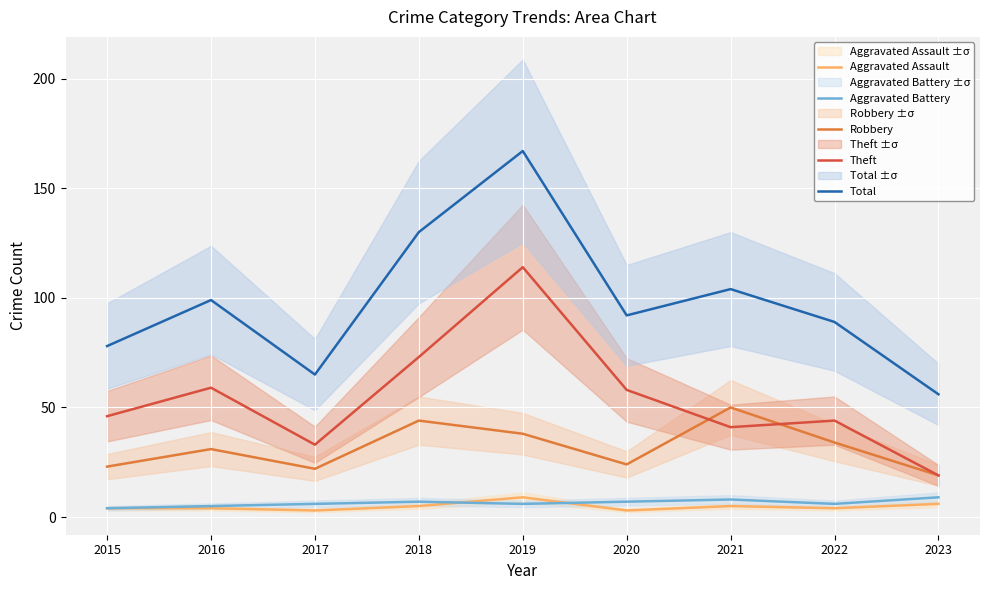

How many data points does each series have?

9